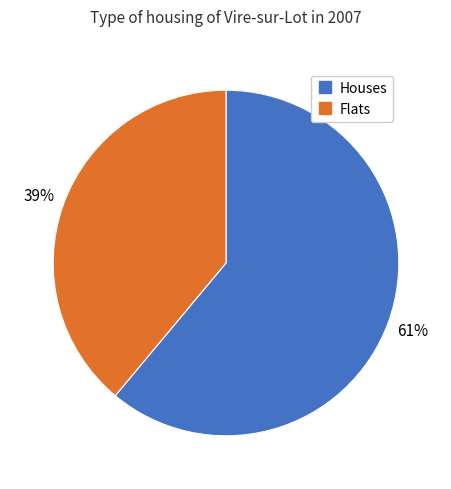

Does any single category account for the majority?

Yes